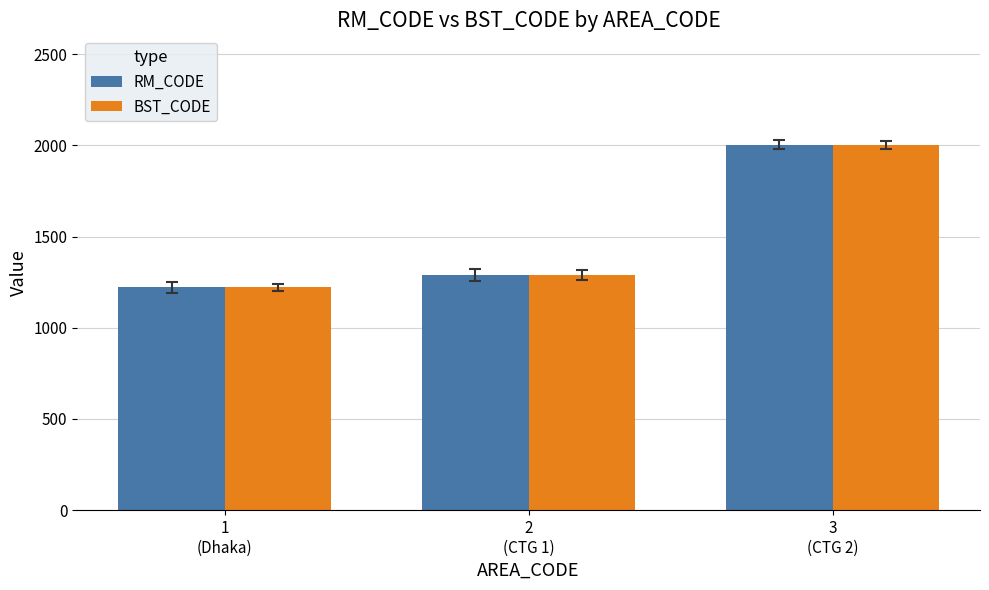

What is the maximum value for RM_CODE?

2003